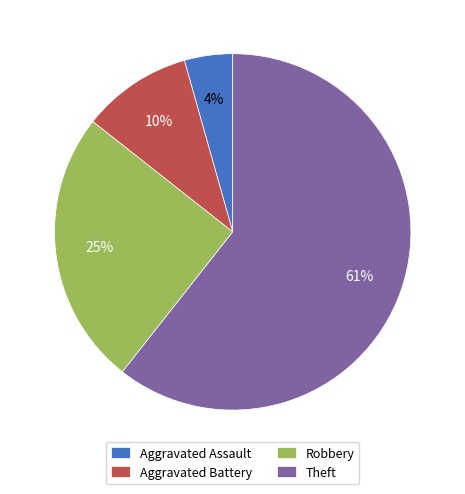

Is the sum of Theft and Robbery greater than half?

Yes